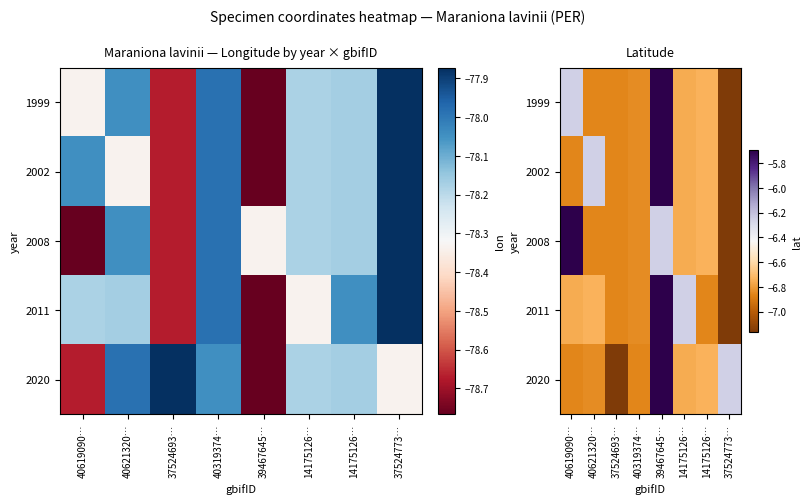

The value of 2011 at 40319374… is -11.7. True or false?

False